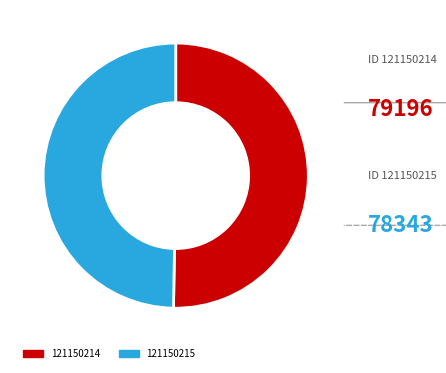

True or false: 121150214 accounts for 44% of the total.

False